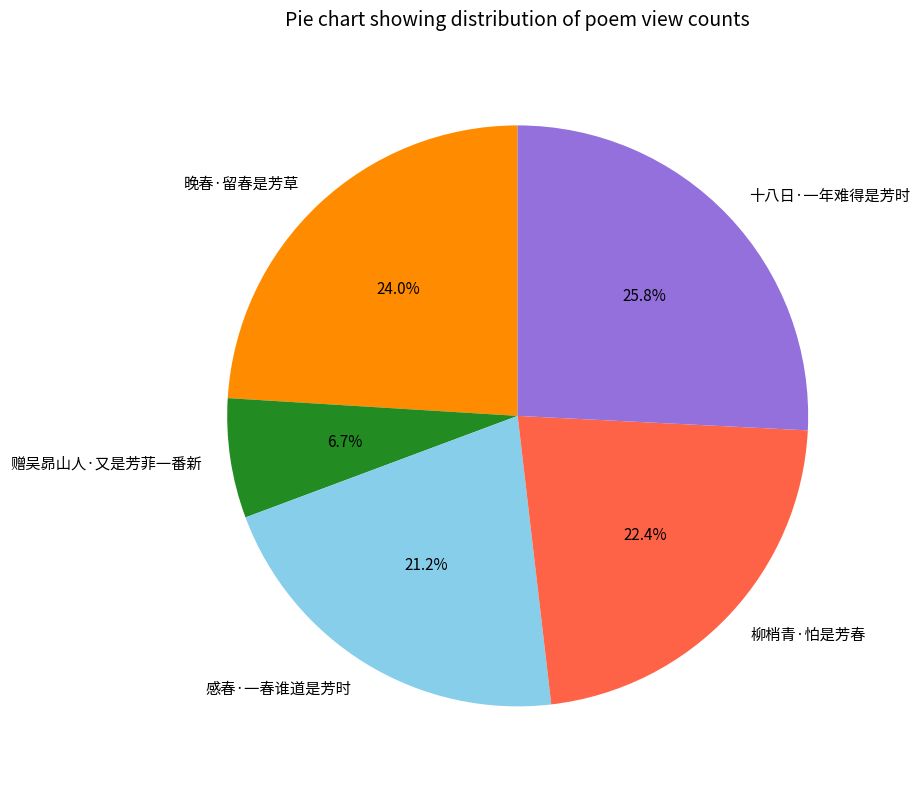

Is the sum of 感春·一春谁道是芳时 and 赠吴昴山人·又是芳菲一番新 greater than half?

No